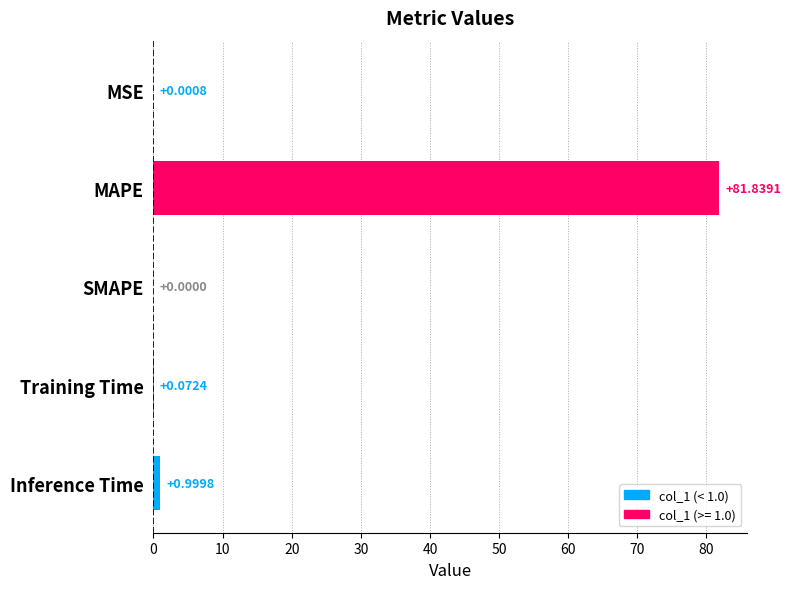

Where is the data nearest to the value 40?

Inference Time